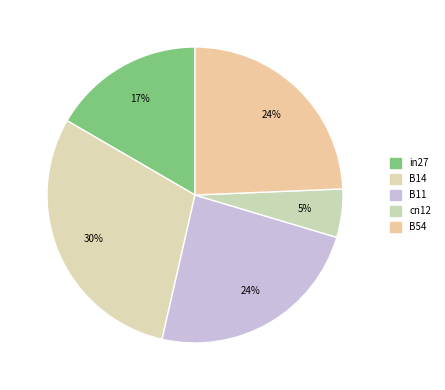

What portion of the pie excludes B11?

76.1%